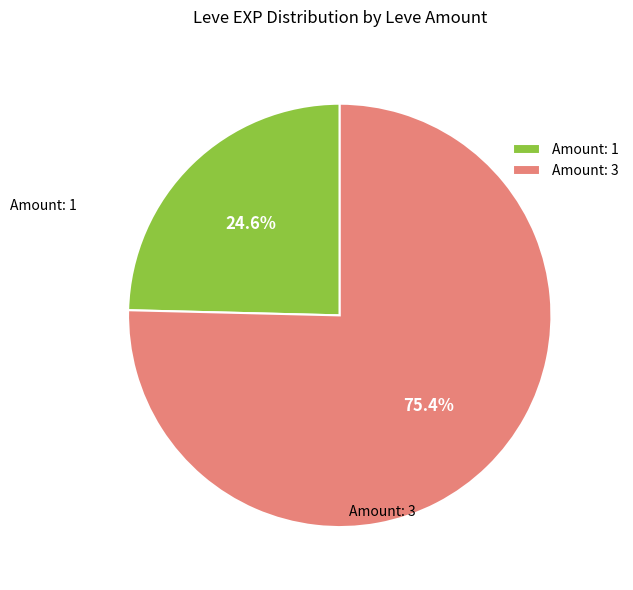

Does any single category account for the majority?

Yes